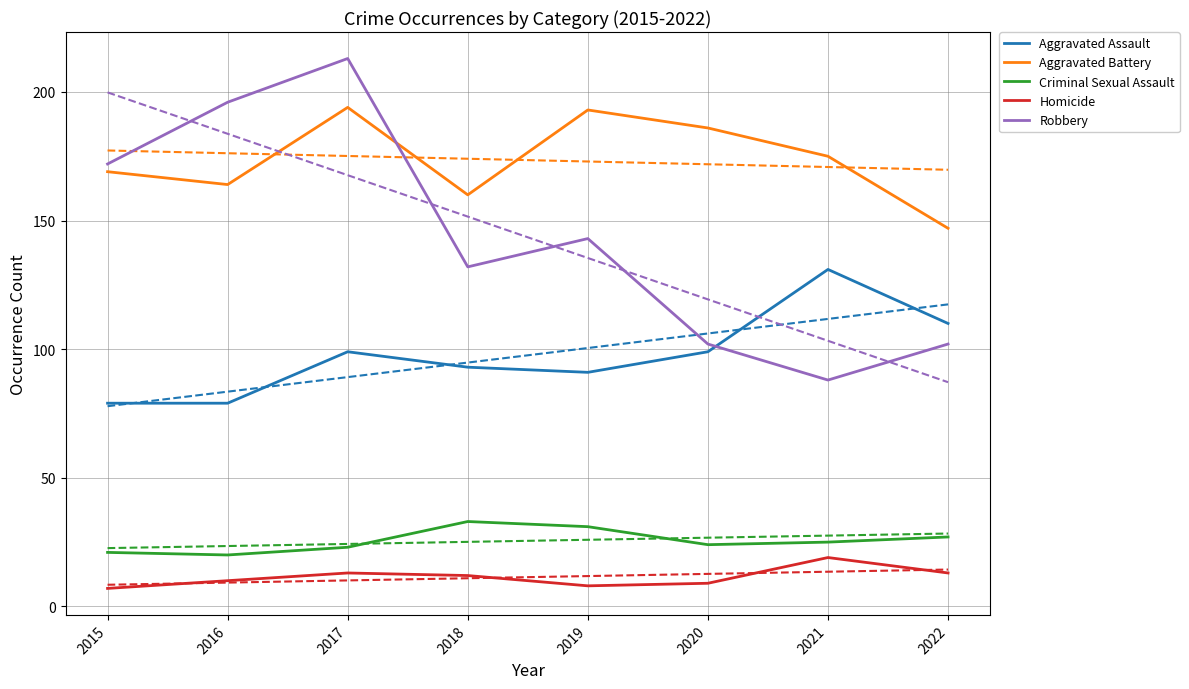

Does the chart display data point markers on the line(s)?

No